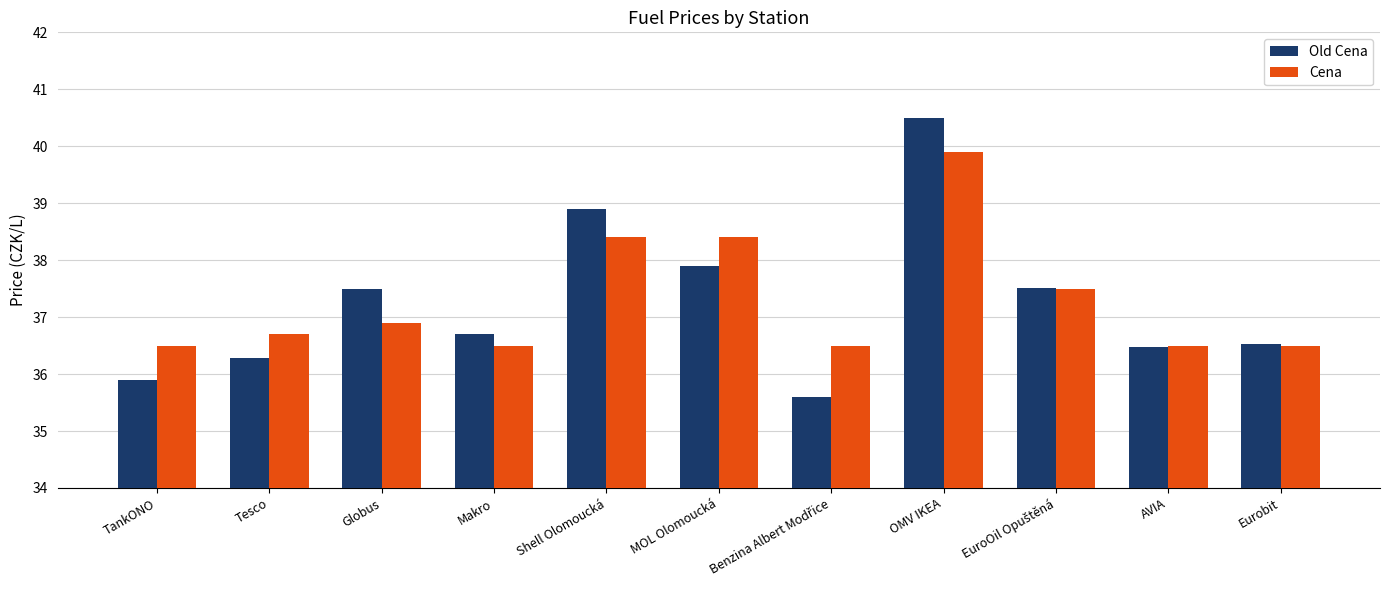

At which label is Old Cena closest to 38?

MOL Olomoucká